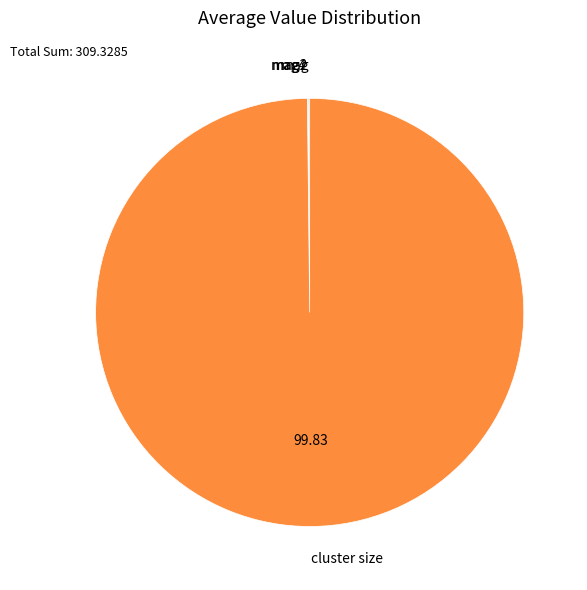

Does any single category account for the majority?

Yes